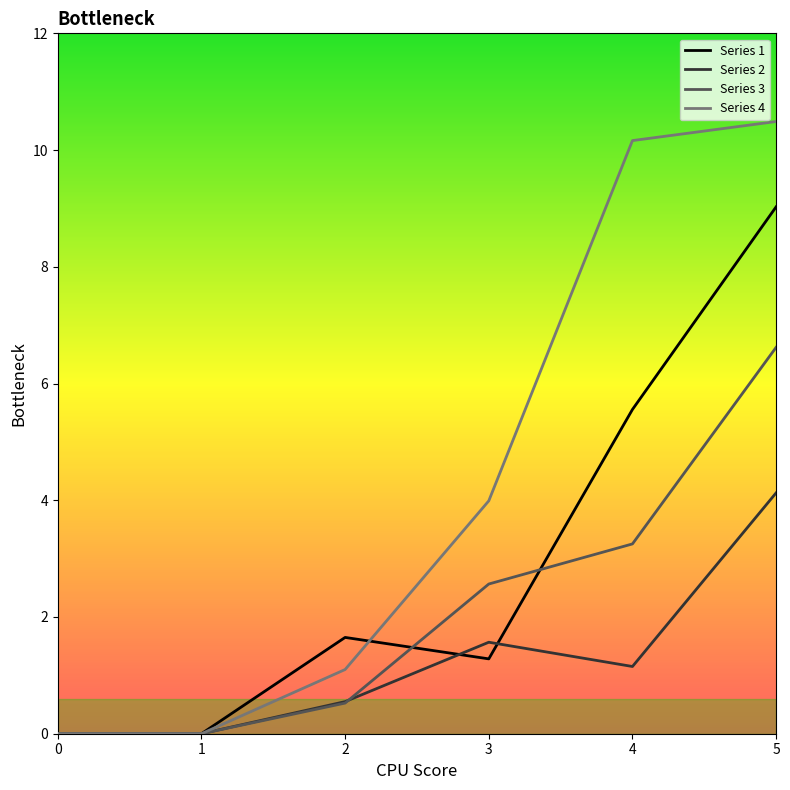

Is it true that Series 2 equals 1.6 at 3?

True